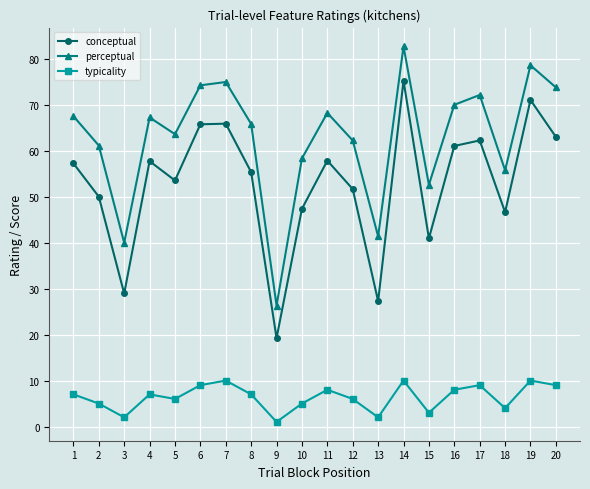

Is this an area chart (filled region under the line)?

No